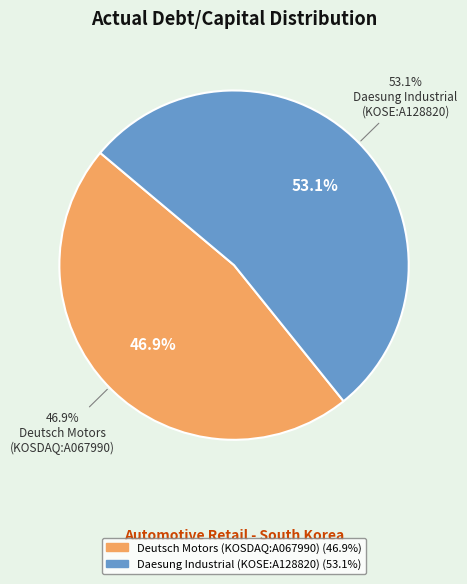

Count the number of slices in the pie.

2